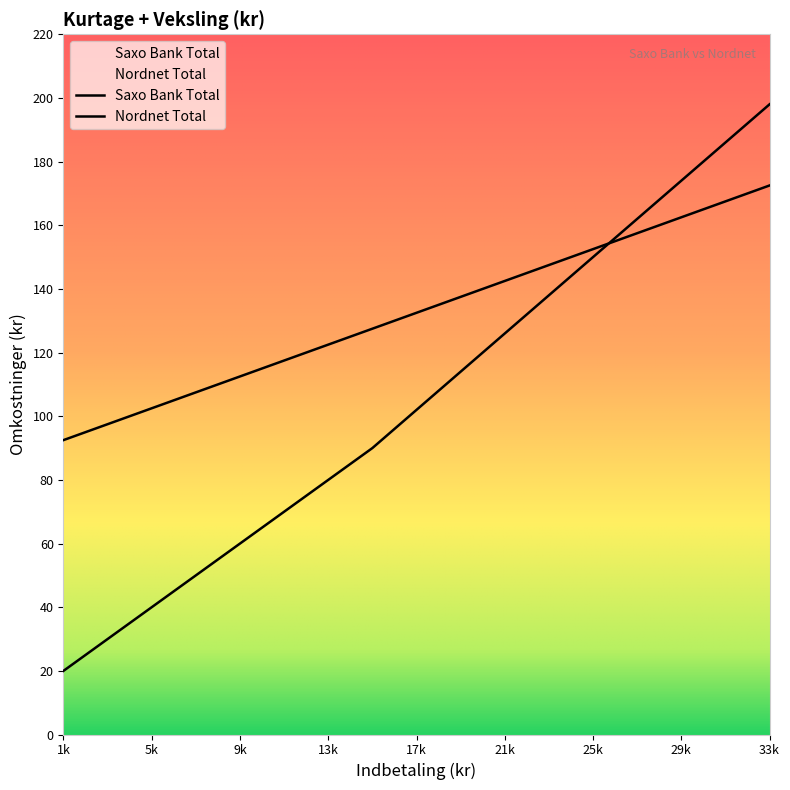

The value of Saxo Bank Total at 30000 is 49.8. True or false?

False